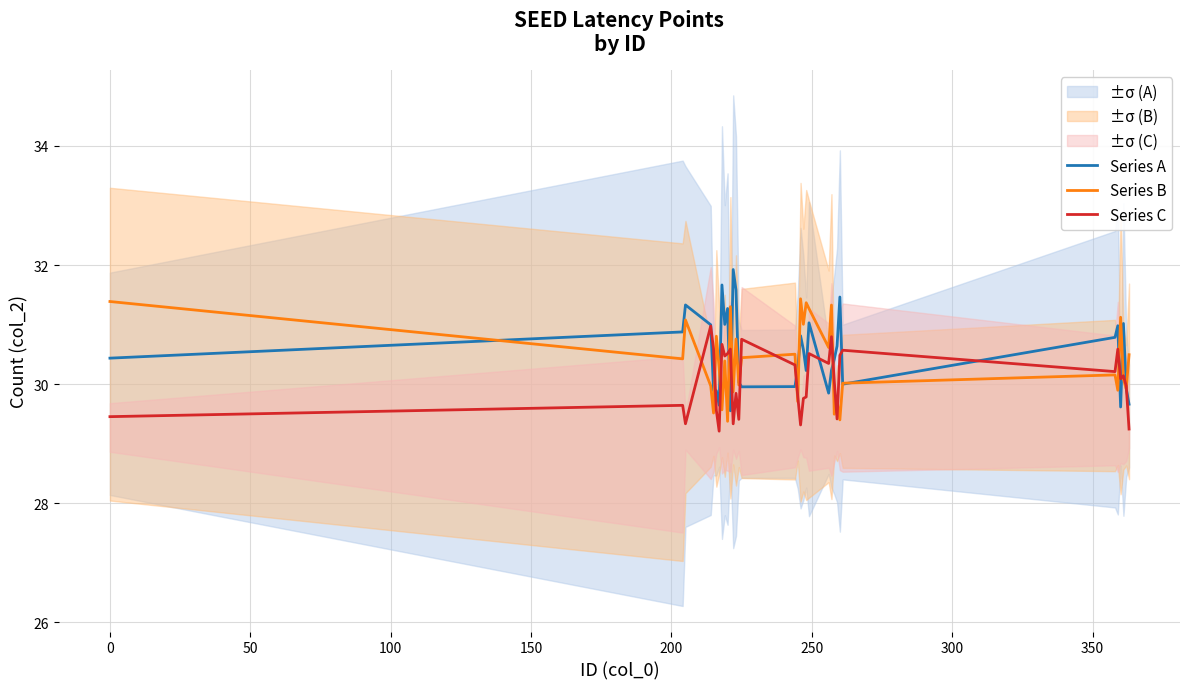

What is the highest value of the Series A series?

31.9